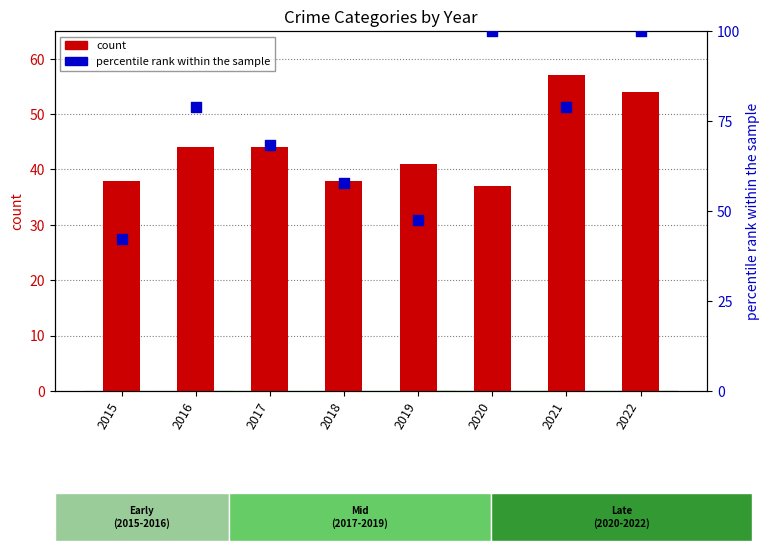

Which series has the widest spread of Y values?

percentile rank within the sample